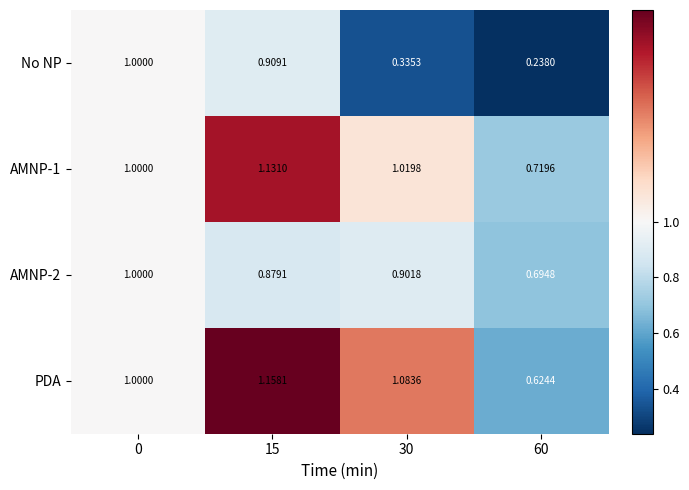

At which category is the sum across all series the highest?

15